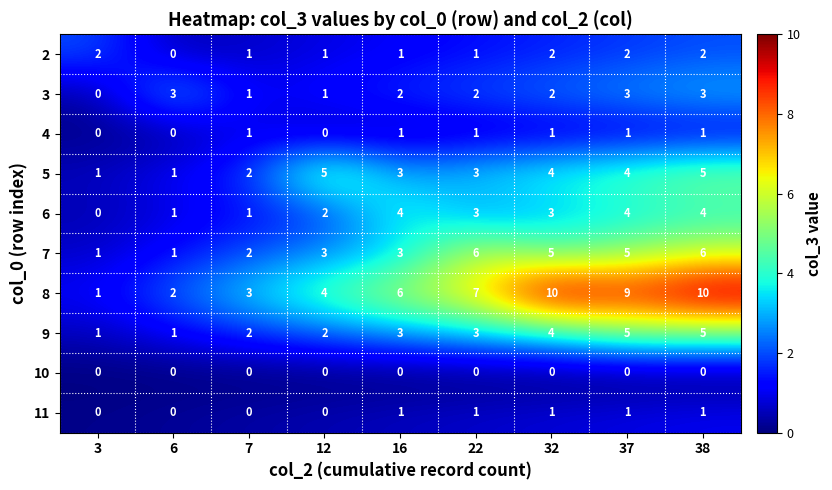

What is the maximum value for 6?

4